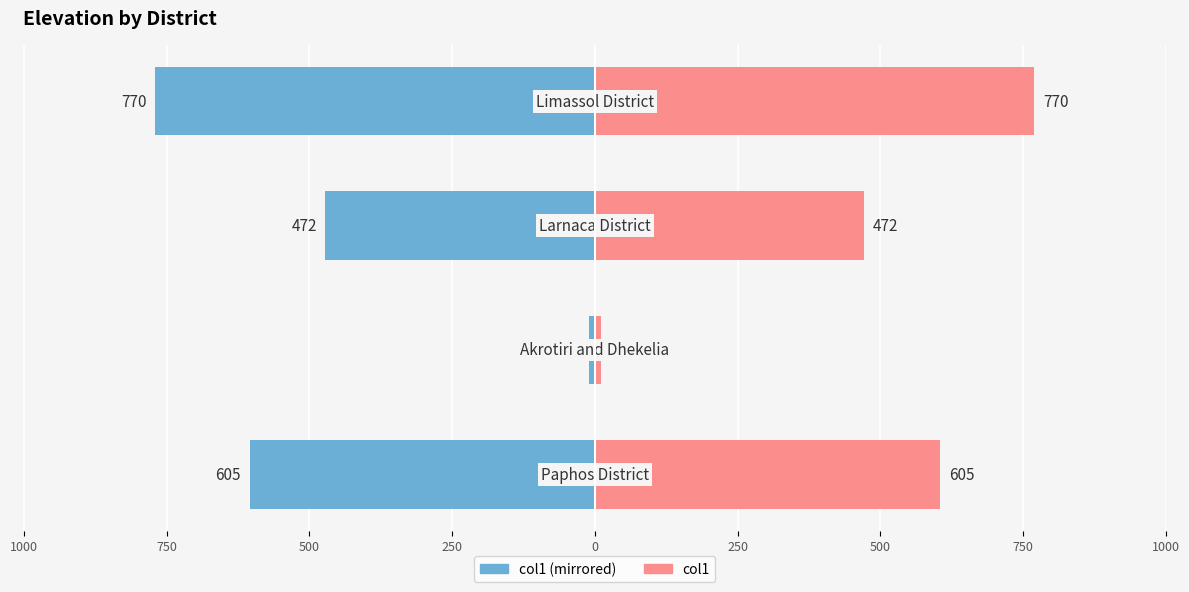

True or false: col1 (left) has a value of -986 at 1250.

False